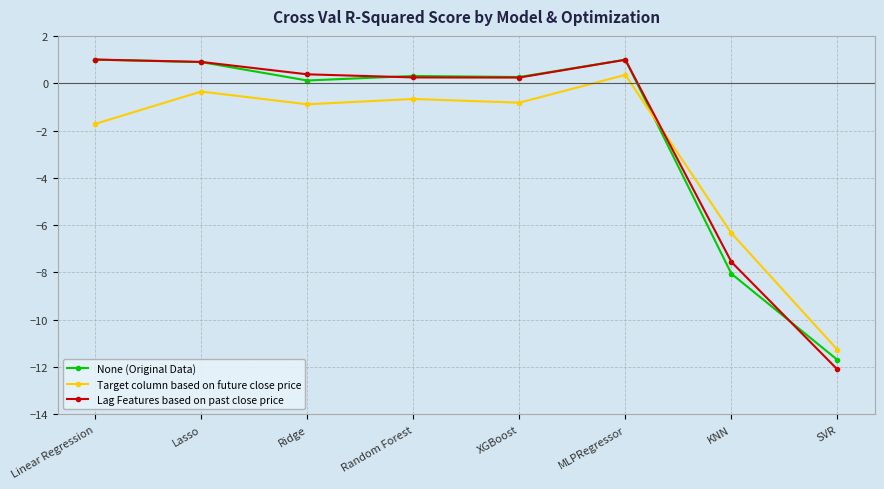

True or false: None (Original Data) has more than 0 interior local peaks.

True